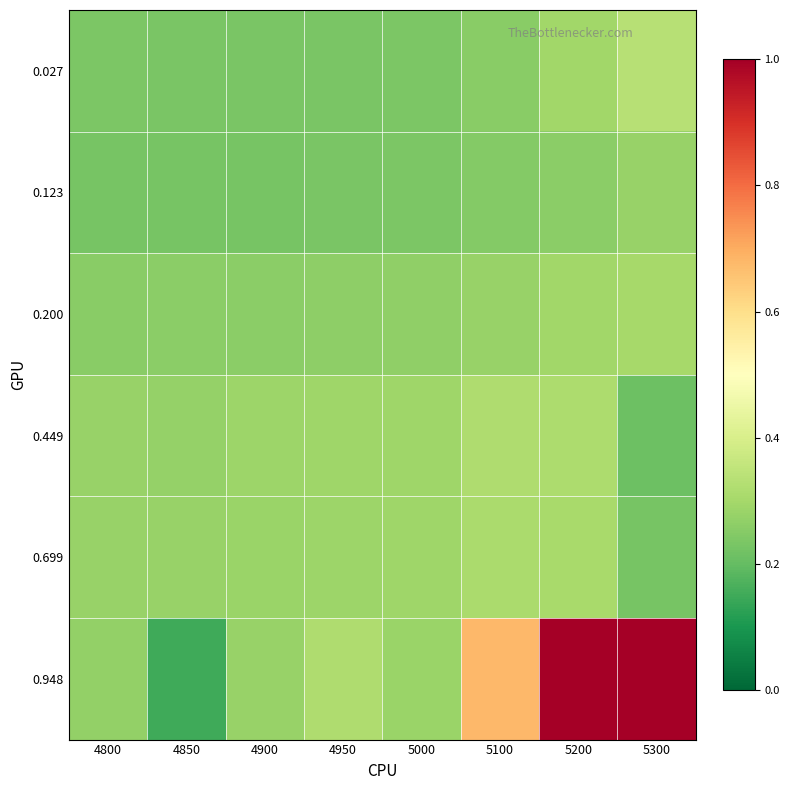

Which series changed the most between 4800 and 4850?

0.948